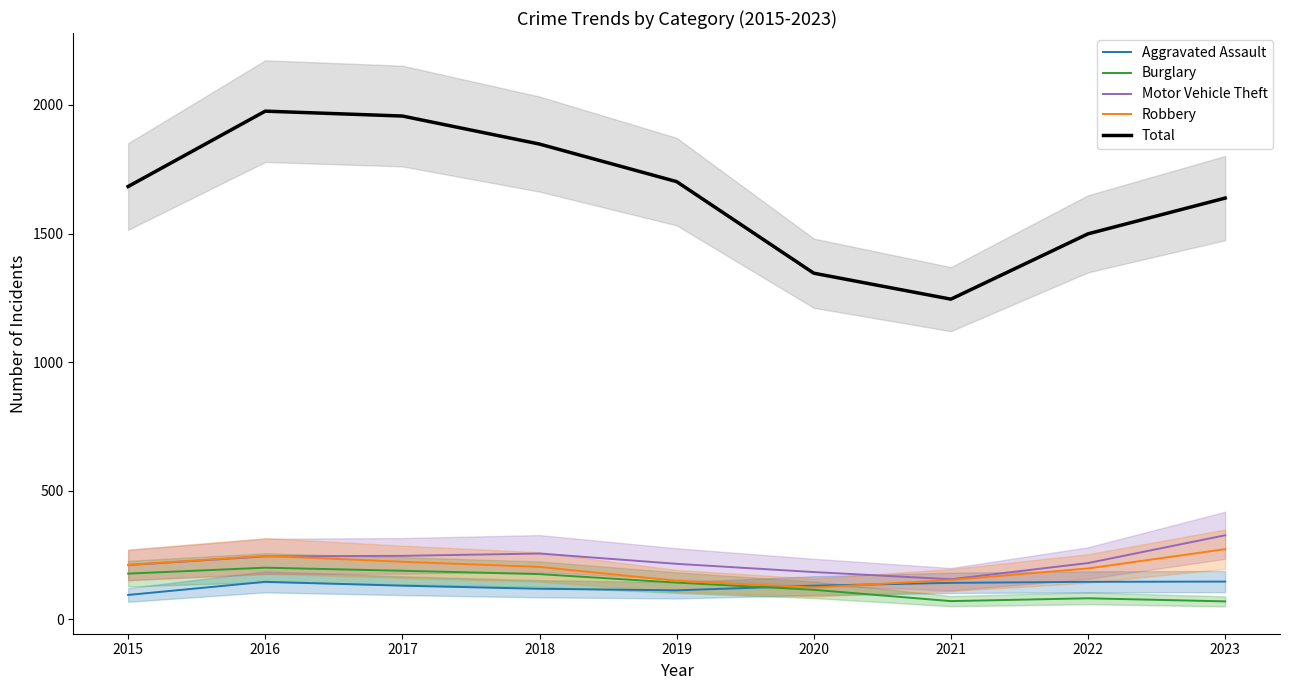

What is the sum of the Aggravated Assault values at 2020 and 2017?

262